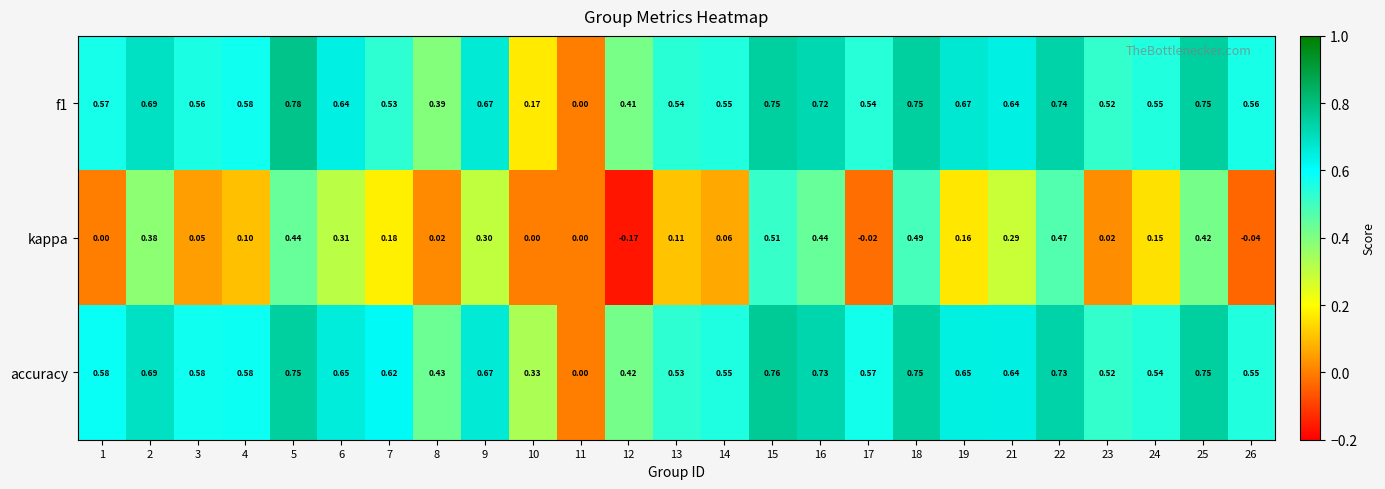

Which series has the largest total across all categories?

accuracy